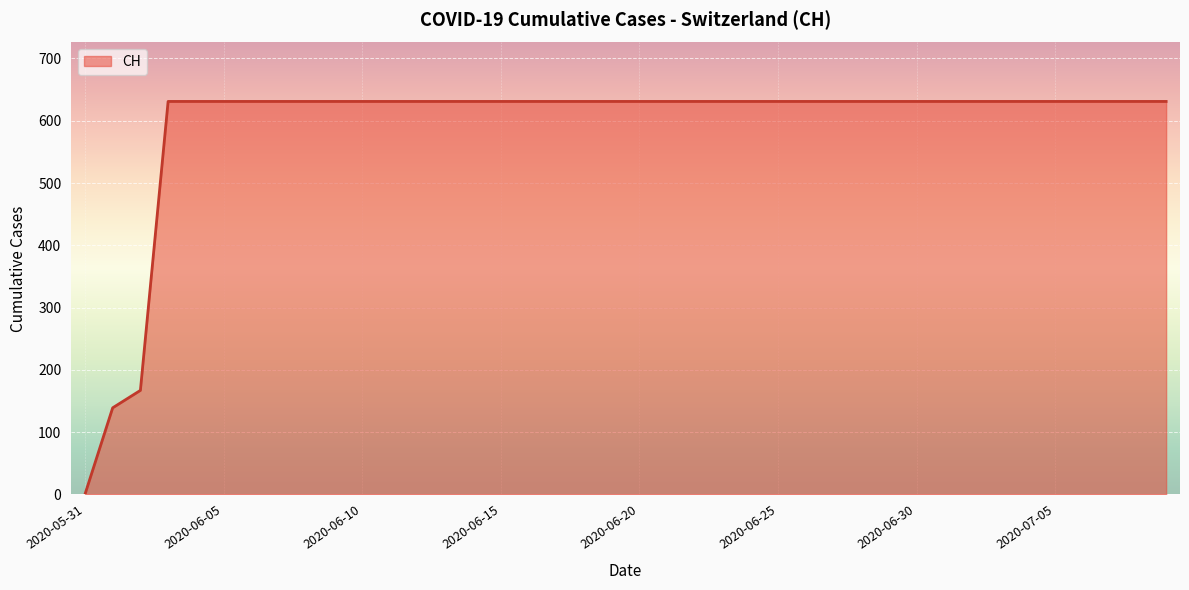

What is the greatest value displayed?

631